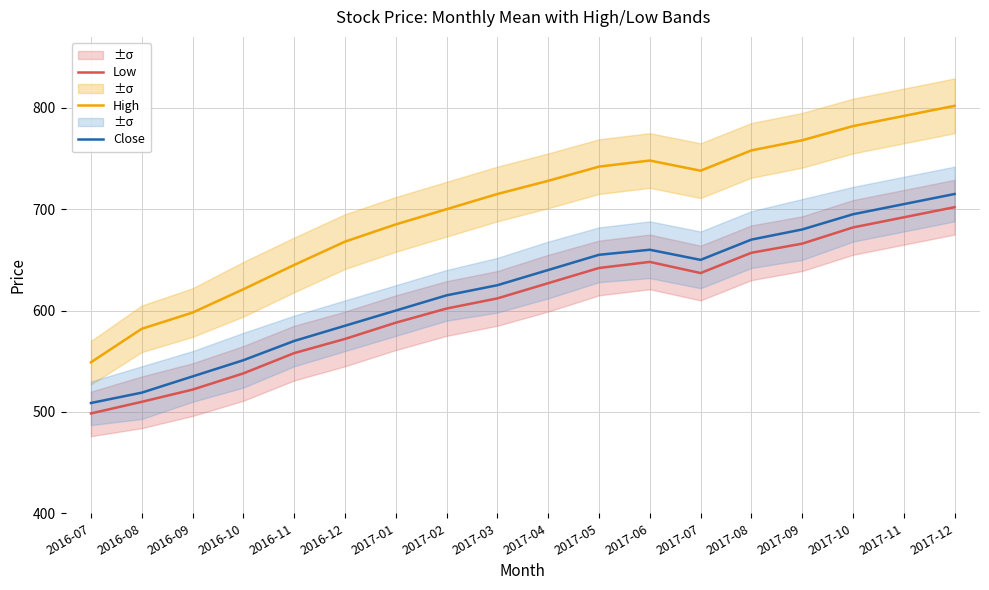

Where is the first local maximum for Close?

2017-06